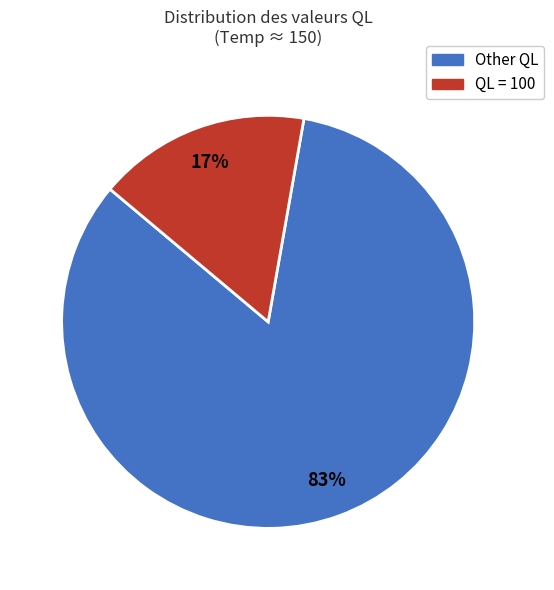

Is there a majority slice in this chart?

Yes